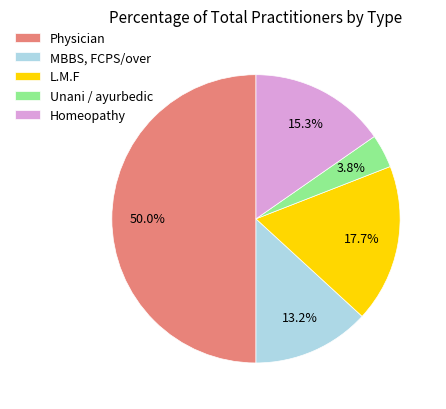

Rank the categories by value from highest to lowest.

Physician, L.M.F, Homeopathy, MBBS, FCPS/over, Unani / ayurbedic